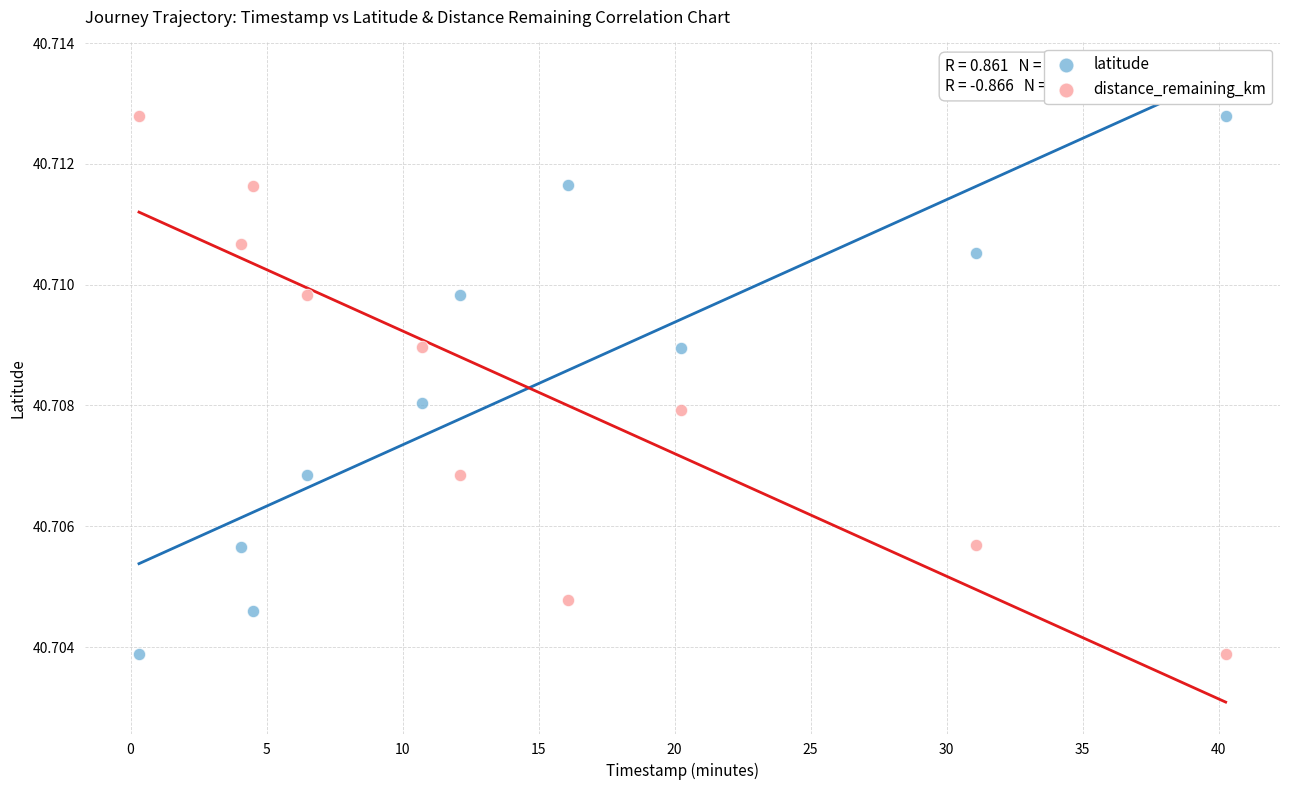

What is the X range (max minus min) for the scatter plot?

39.9